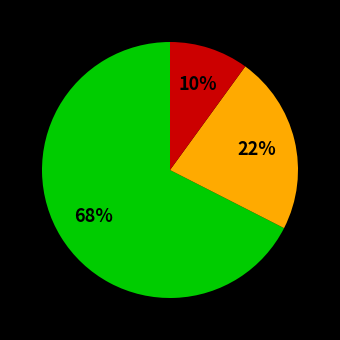

To the nearest percent, what is the average slice percentage?

33%